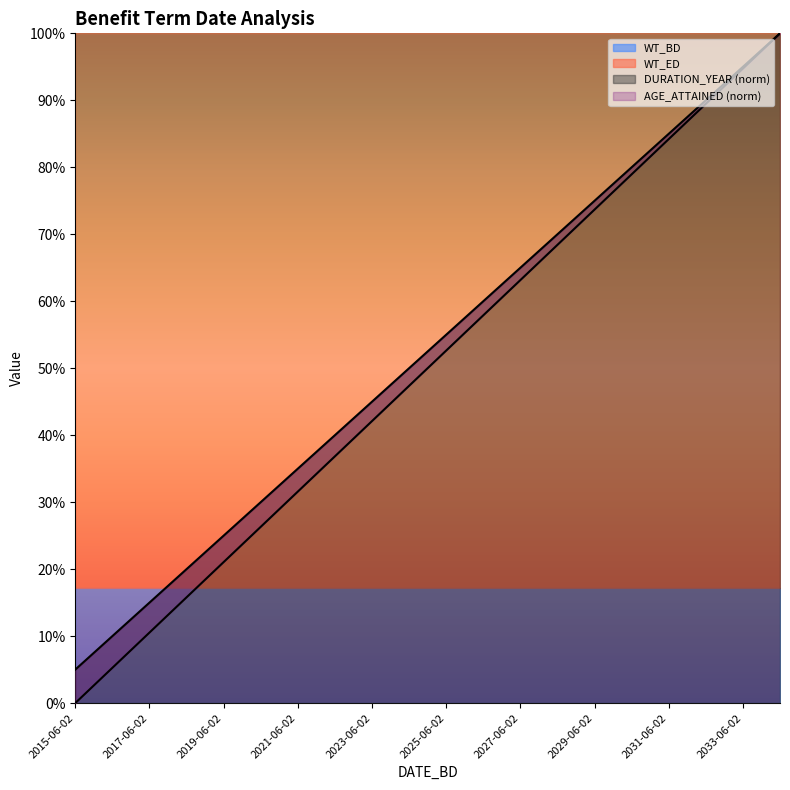

What is the difference between the second highest and minimum values in the AGE_ATTAINED series?

0.9